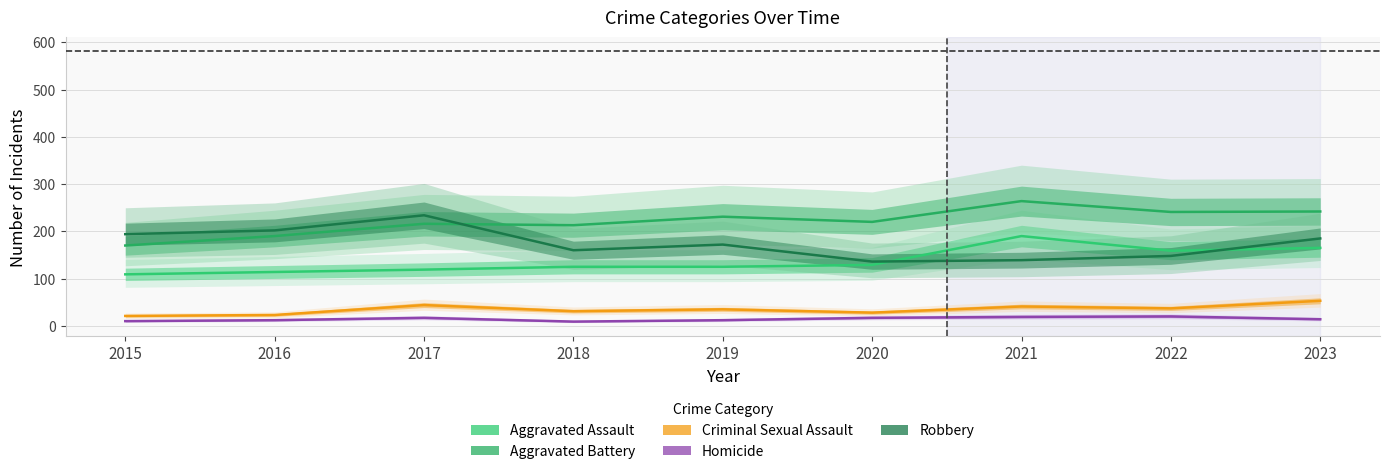

Reading right to left, what are all the values shown in this chart?

Aggravated Assault: 2023=165	2022=159	2021=190	2020=129	2019=125	2018=125	2017=119	2016=114	2015=109
Aggravated Battery: 2023=242	2022=241	2021=264	2020=220	2019=231	2018=213	2017=216	2016=190	2015=170
Criminal Sexual Assault: 2023=53	2022=37	2021=41	2020=28	2019=35	2018=31	2017=44	2016=23	2015=21
Homicide: 2023=14	2022=20	2021=19	2020=17	2019=12	2018=9	2017=17	2016=12	2015=10
Robbery: 2023=185	2022=148	2021=139	2020=136	2019=172	2018=160	2017=234	2016=202	2015=194